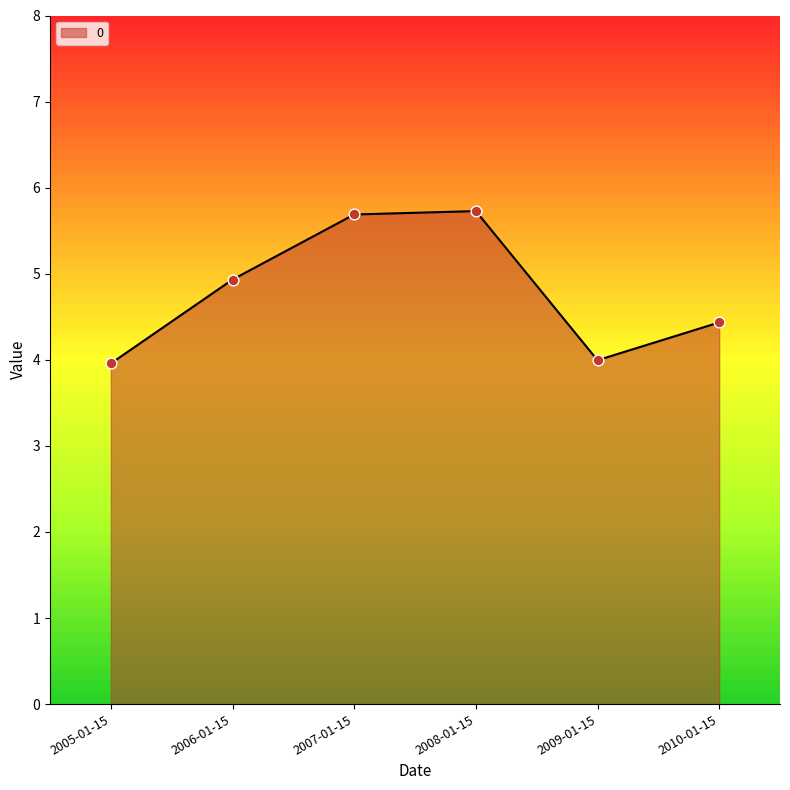

What is the change in value from 2006-01-15 to 2007-01-15?

+0.8